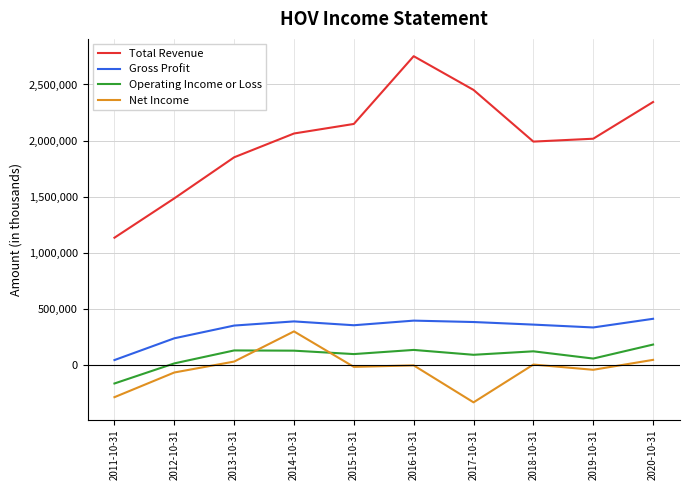

Is this an area chart (filled region under the line)?

No